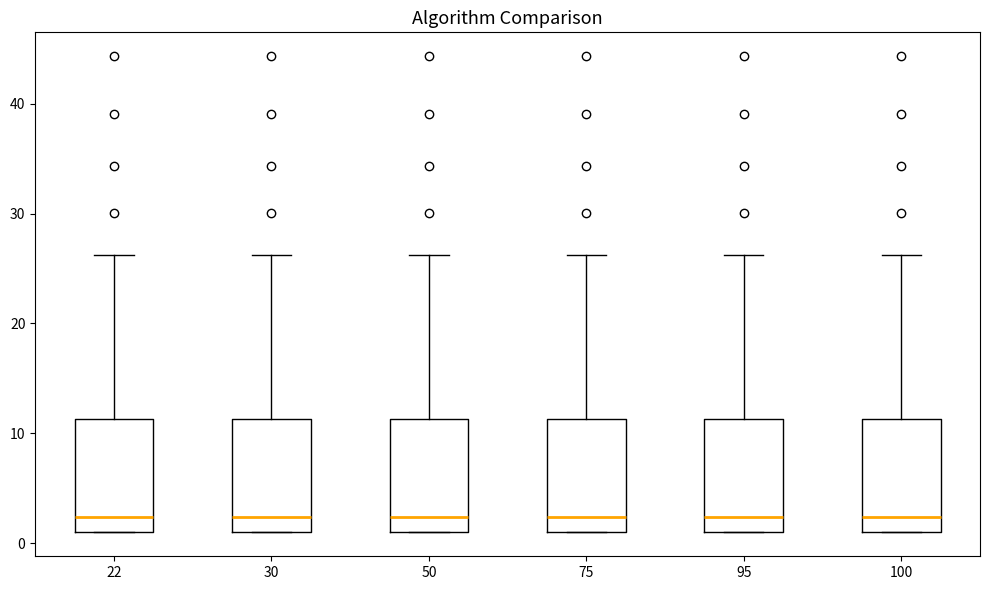

Reading left to right, transcribe this box plot: for each box, give where its median line is, the range the box spans, and where its two whiskers end, as read against the y-axis. The values are not printed on the chart, so give them approximately, as read against the axis.

22: median 2, box 1 to 11, whiskers 1 to 26
30: median 2, box 1 to 11, whiskers 1 to 26
50: median 2, box 1 to 11, whiskers 1 to 26
75: median 2, box 1 to 11, whiskers 1 to 26
95: median 2, box 1 to 11, whiskers 1 to 26
100: median 2, box 1 to 11, whiskers 1 to 26